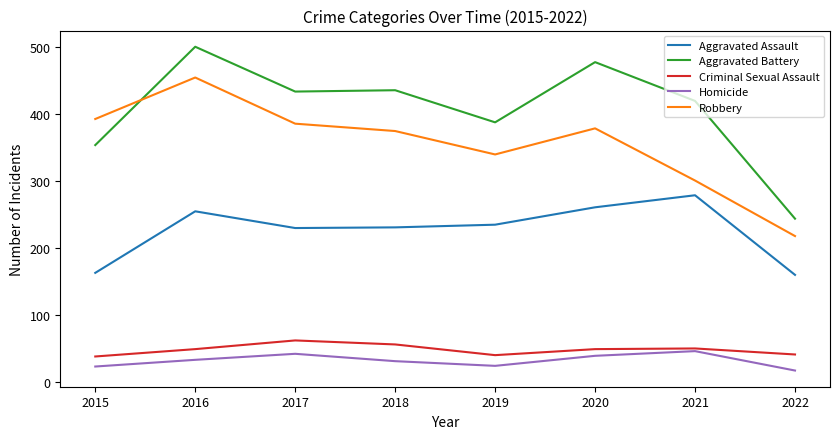

What is the smallest value displayed?

17